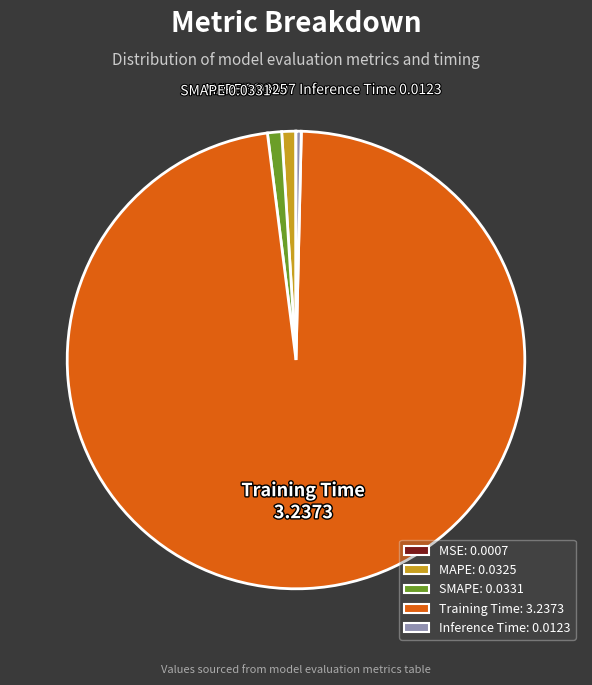

Between MAPE and Training Time, which is larger?

Training Time